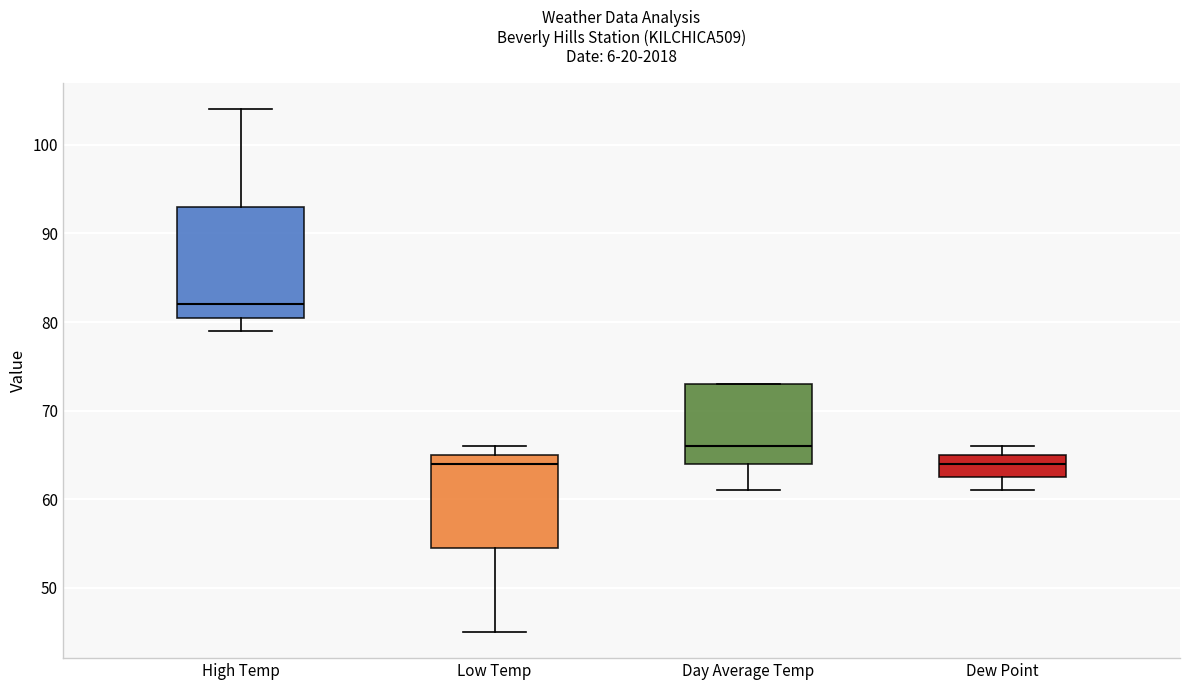

Reading left to right, transcribe this box plot: for each box, give where its median line is, the range the box spans, and where its two whiskers end, as read against the y-axis. The values are not printed on the chart, so give them approximately, as read against the axis.

High Temp: median 82, box 81 to 93, whiskers 79 to 104
Low Temp: median 64, box 55 to 65, whiskers 45 to 66
Day Average Temp: median 66, box 64 to 73, whiskers 61 to 73
Dew Point: median 64, box 63 to 65, whiskers 61 to 66